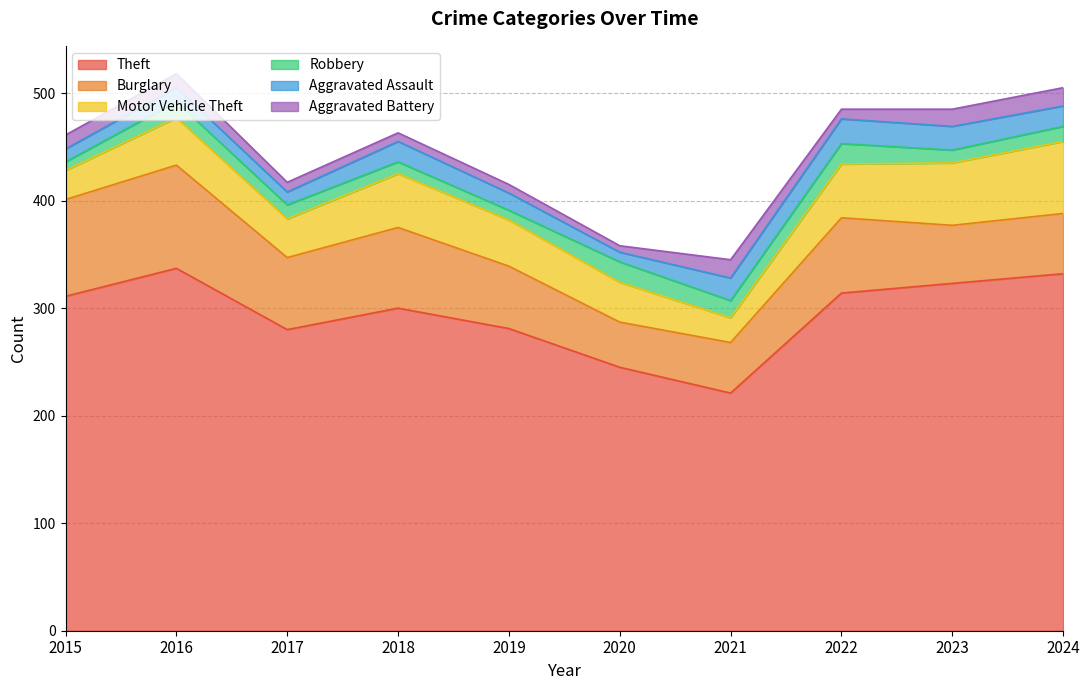

The value of Theft at 2021 is 380. True or false?

False